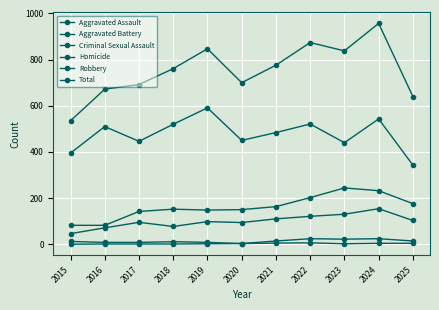

How many lines are shown in the chart?

6